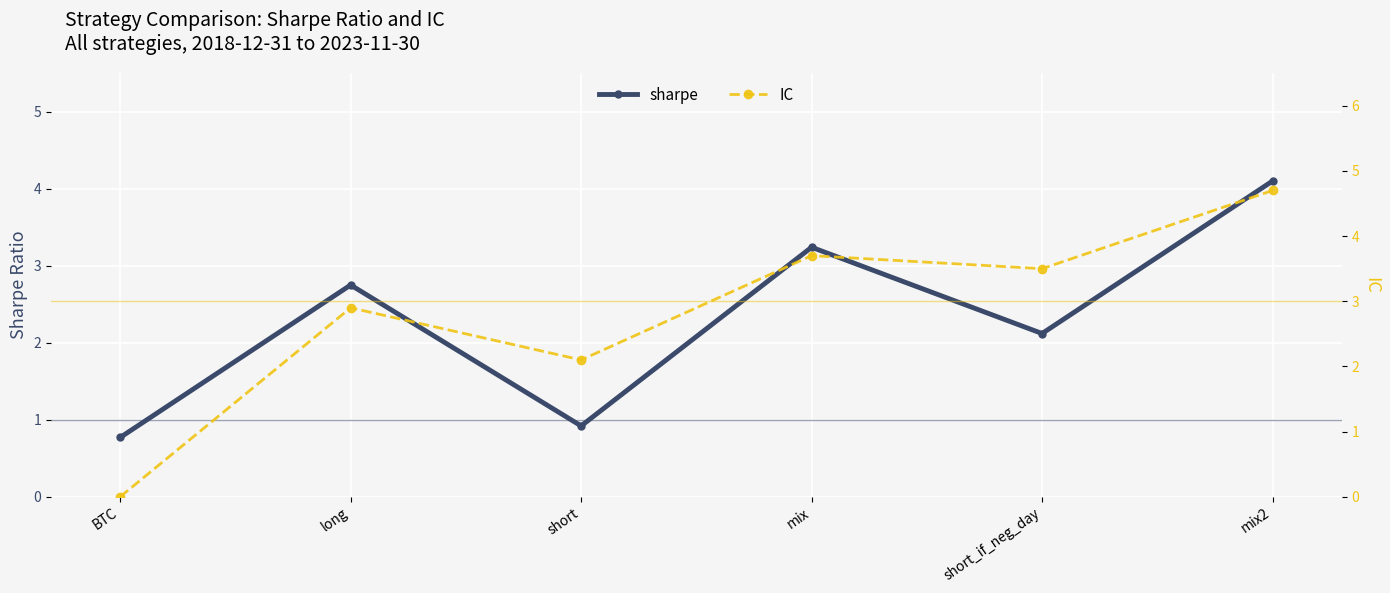

How many times do sharpe and IC cross each other?

1